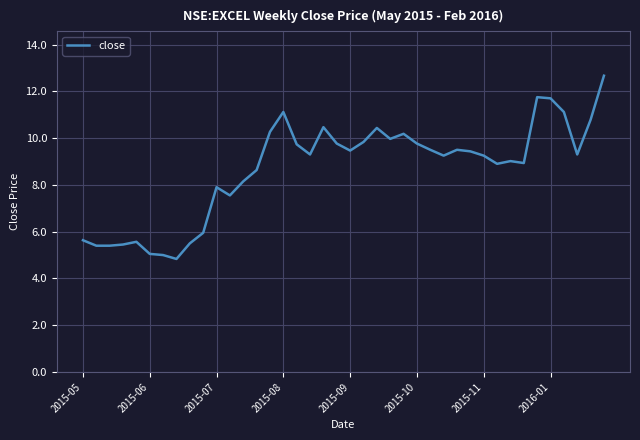

What is the smallest value displayed?

4.8